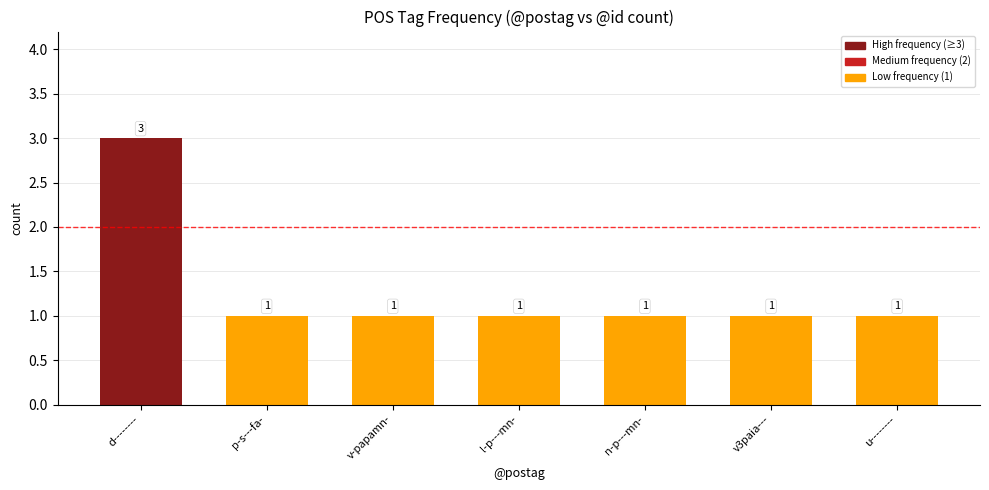

How many bars are there in total?

7